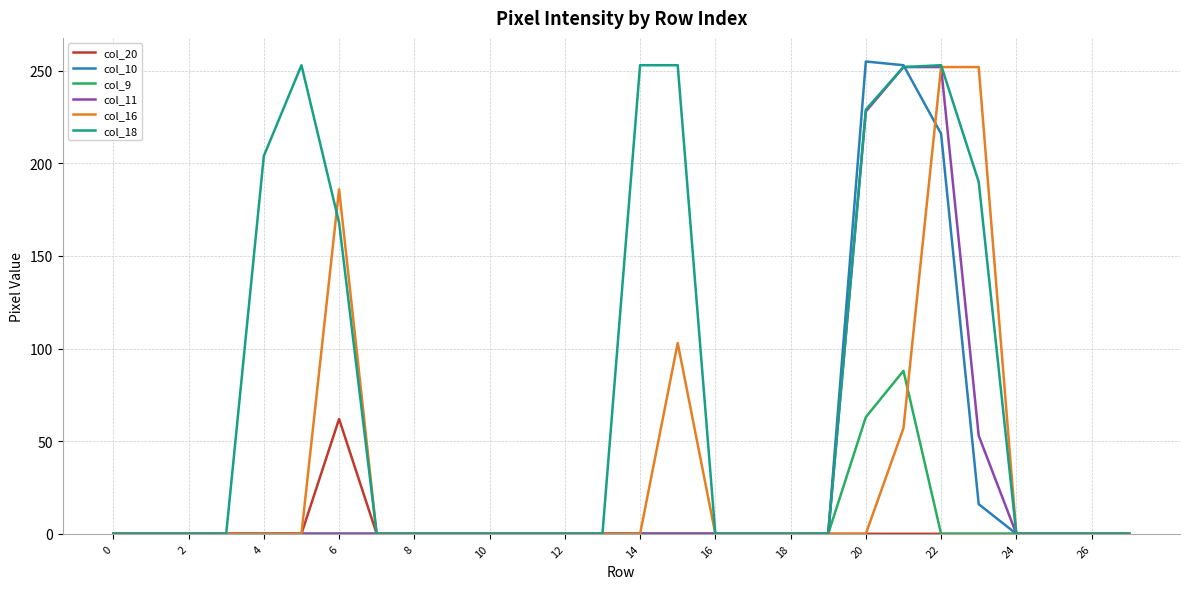

How many series are shown in this chart?

6